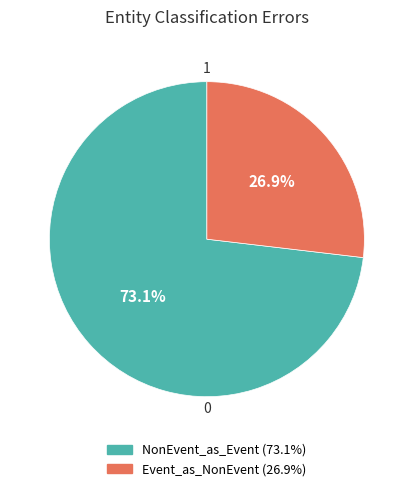

Is there a majority slice in this chart?

Yes